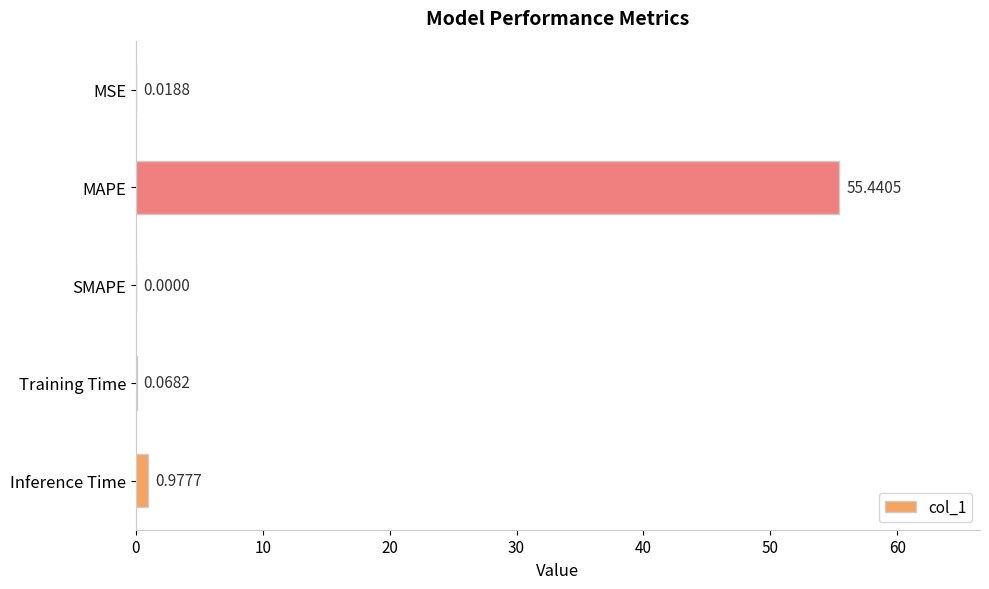

What is the sum of all values?

56.5